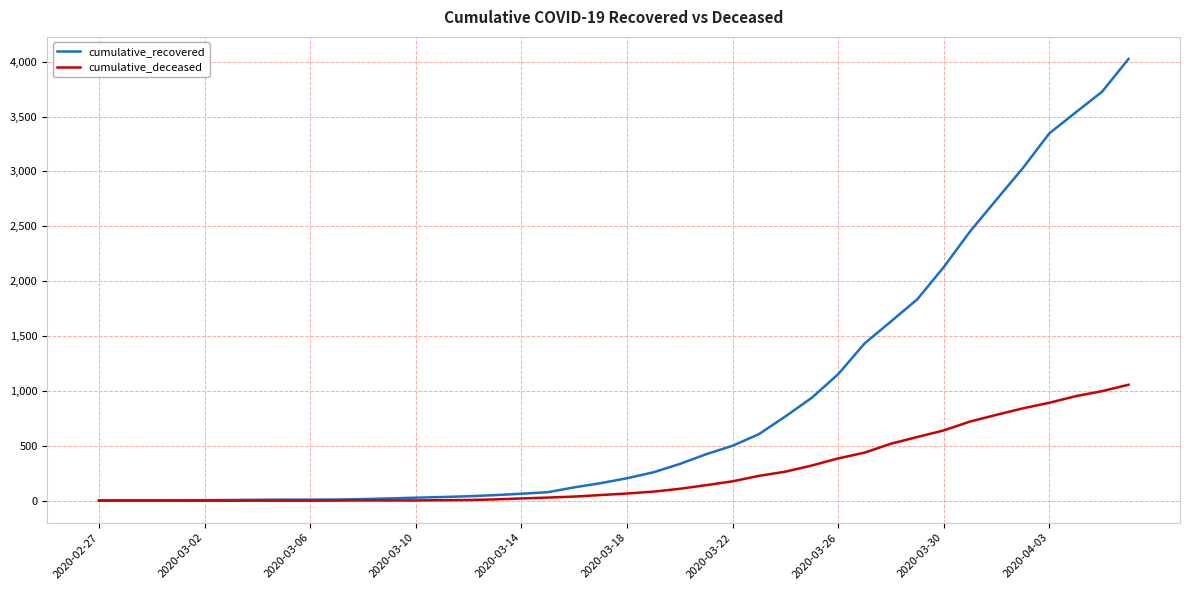

Which series has the widest spread of values?

cumulative_recovered